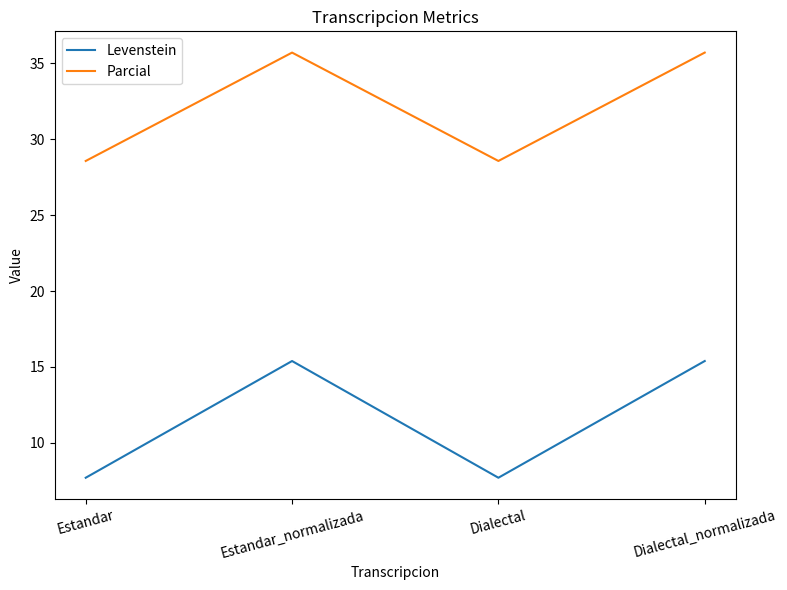

Reading right to left, list all the values displayed in this chart.

Levenstein: 15.4	7.7	15.4	7.7
Parcial: 35.7	28.6	35.7	28.6